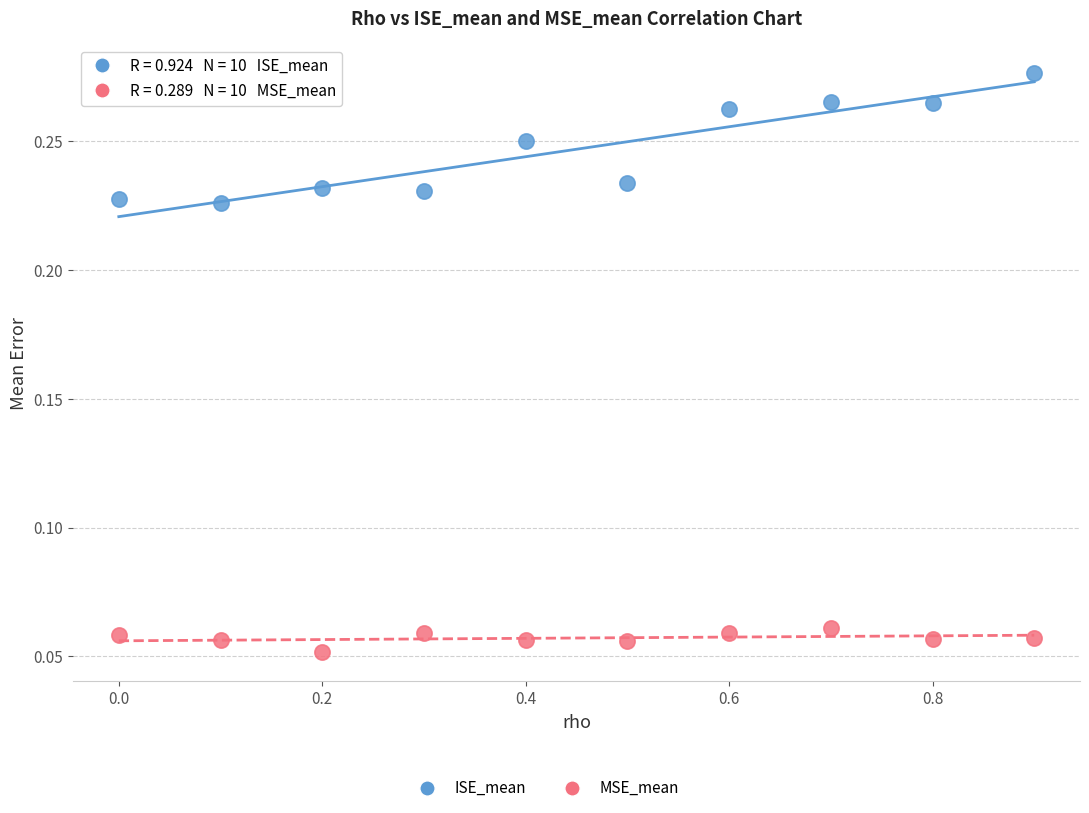

Which series contains the lowest Y value?

MSE_mean